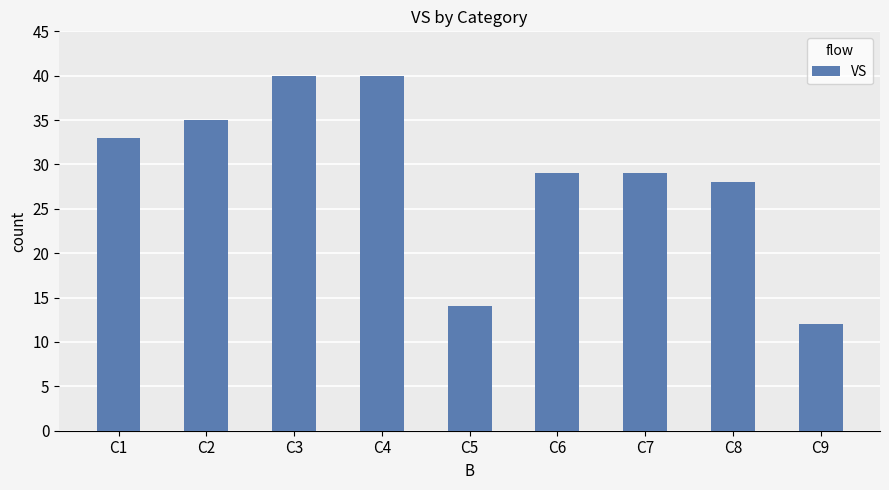

The chart shows a value of 58 at C1. True or false?

False